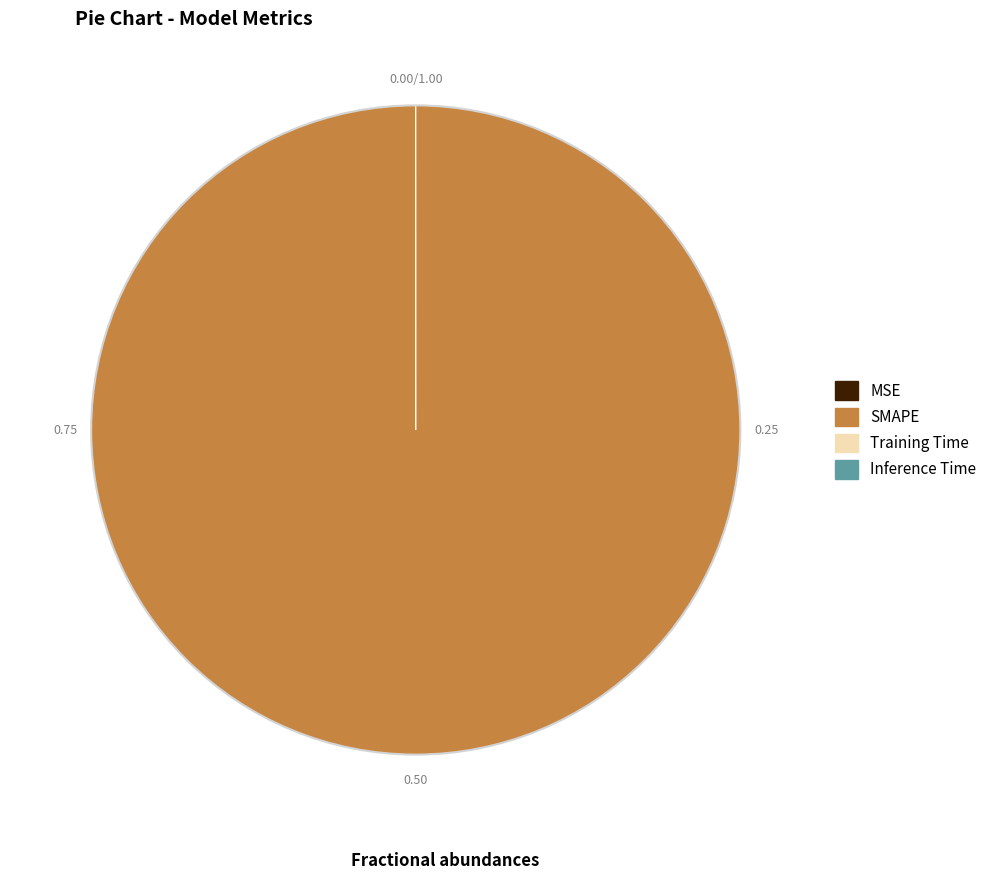

Which category has the biggest portion of the pie?

SMAPE